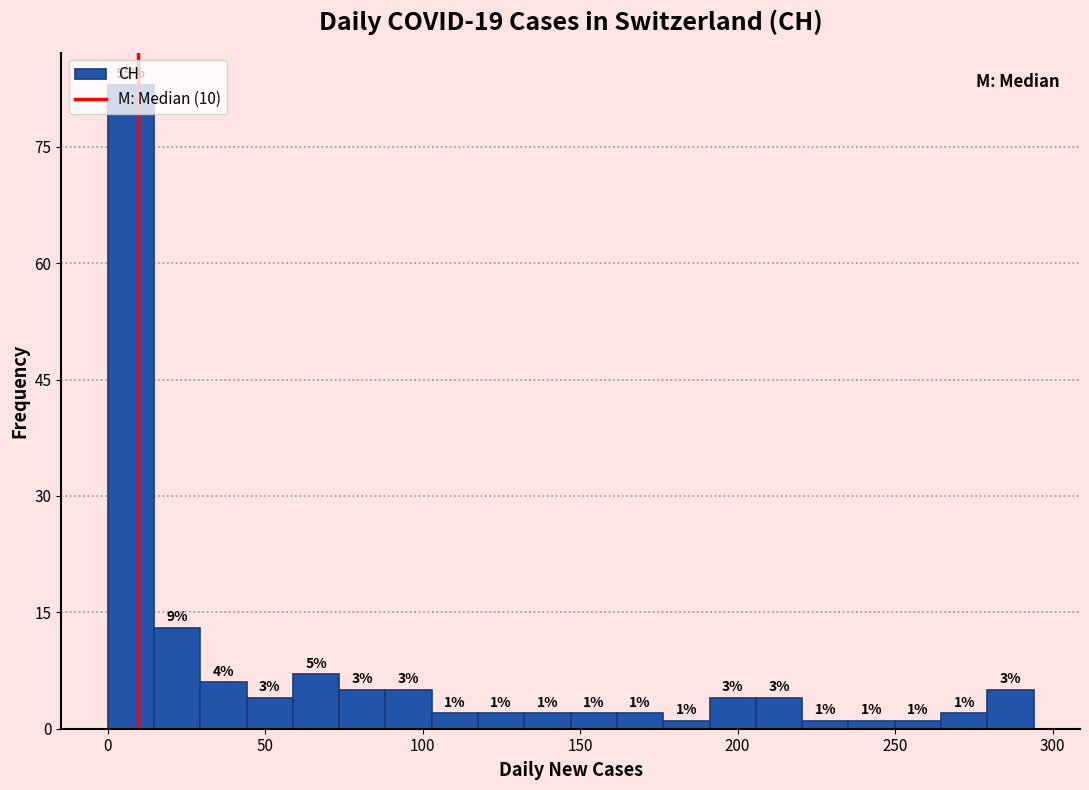

Read against the x-axis, roughly where is the centre of the tallest bar?

5